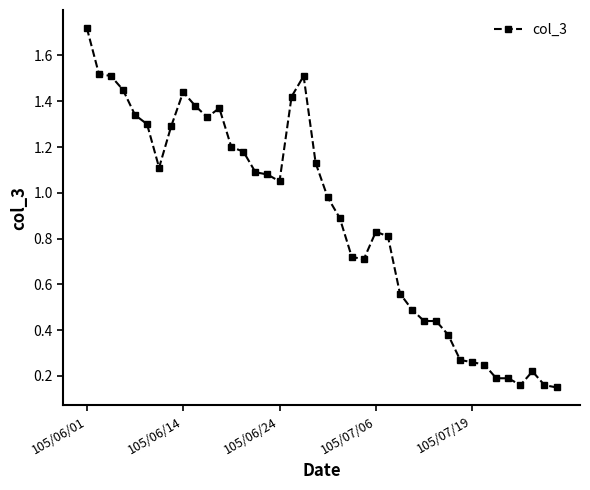

True or false: there are more than 1 points higher than both neighbors.

True